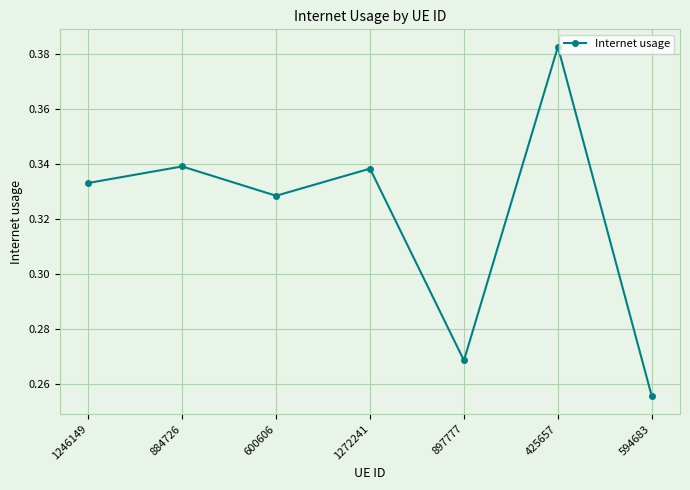

The value at 884726 is 0.5. True or false?

False